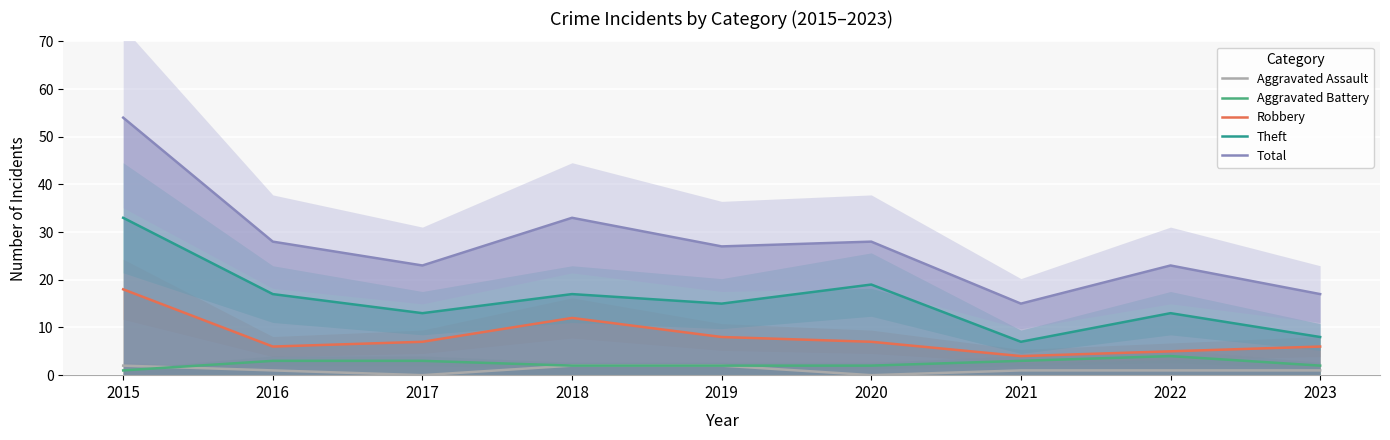

Reading left to right, list all the values displayed in this chart.

Aggravated Assault: 2	1	0	2	2	0	1	1	1
Aggravated Battery: 1	3	3	2	2	2	3	4	2
Robbery: 18	6	7	12	8	7	4	5	6
Theft: 33	17	13	17	15	19	7	13	8
Total: 54	28	23	33	27	28	15	23	17